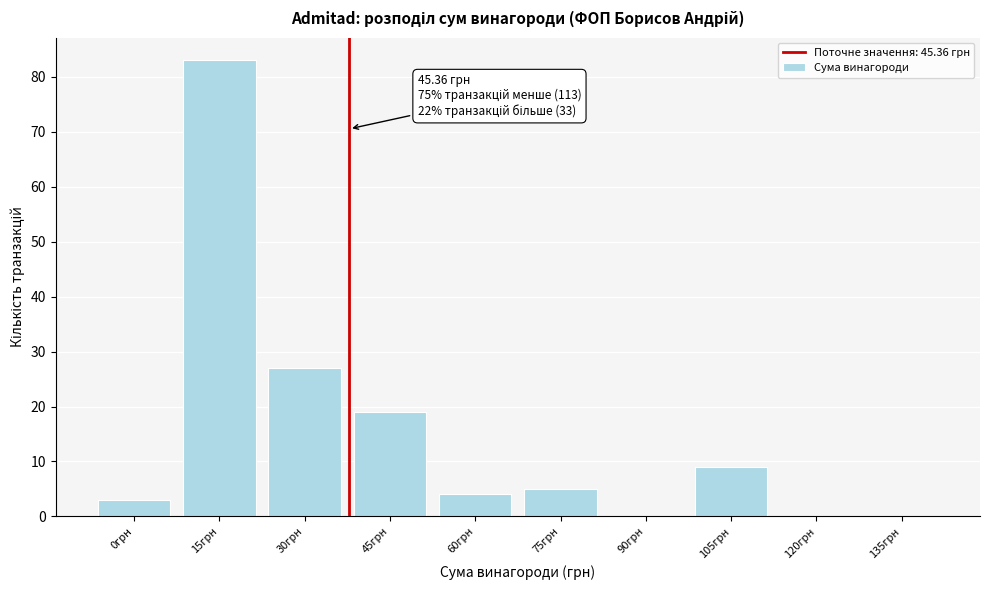

Reading left to right, list all the values displayed in this chart.

0грн=3	15грн=83	30грн=27	45грн=19	60грн=4	75грн=5	90грн=0	105грн=9	120грн=0	135грн=0